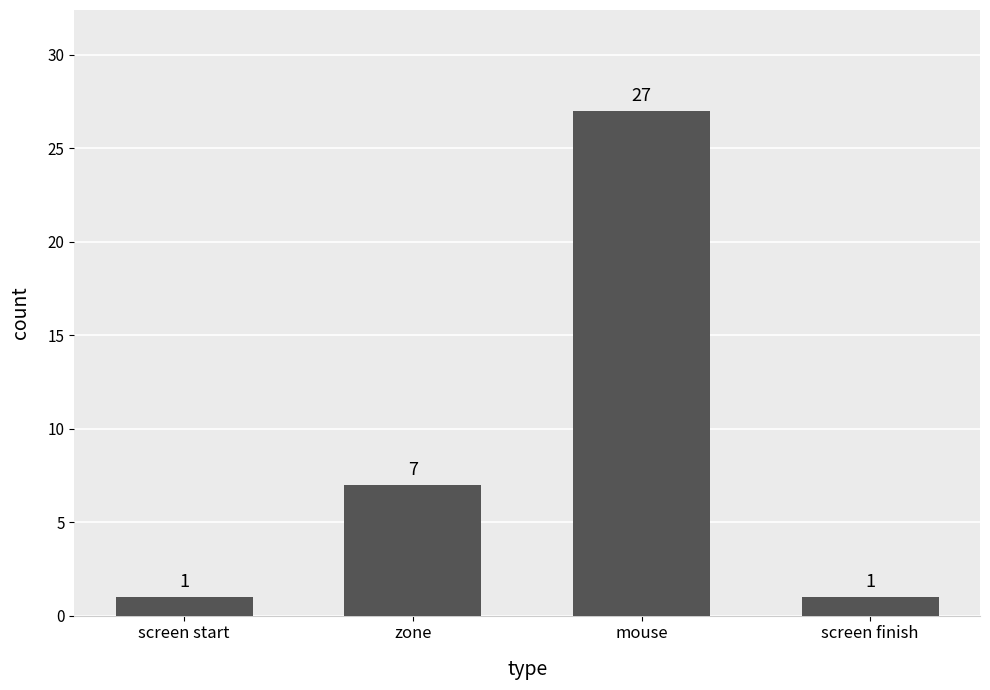

How many values are between 1 and 27?

4